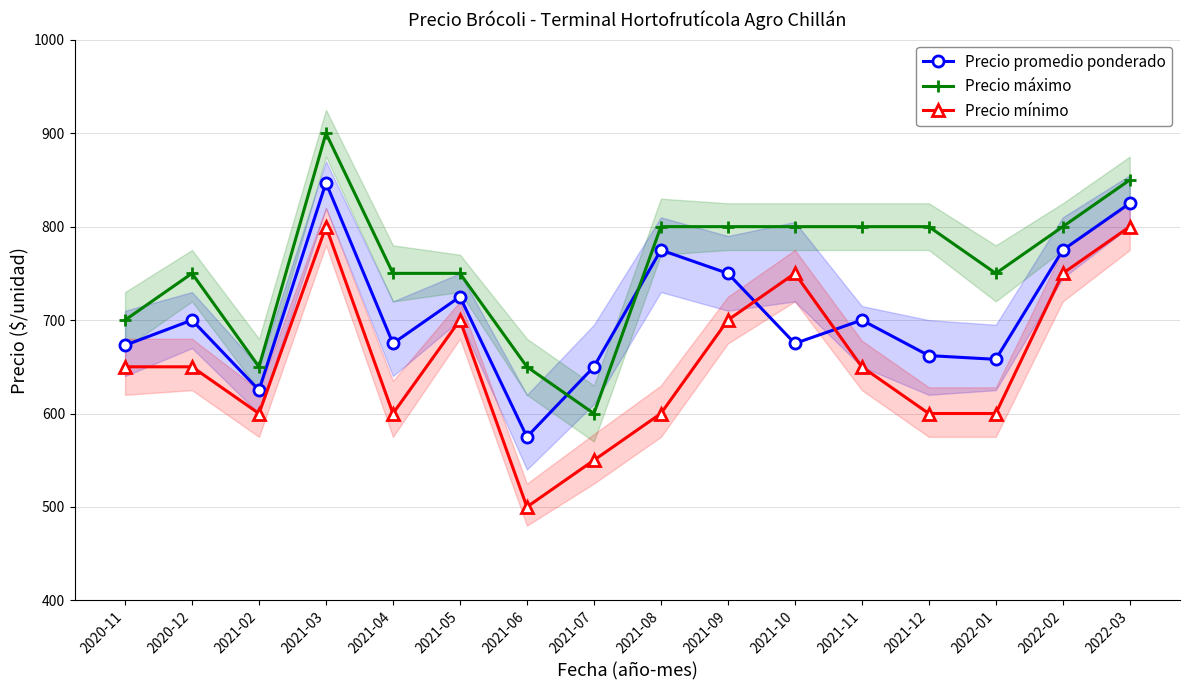

What is the value of the Precio mínimo point at the 3rd from the left?

600